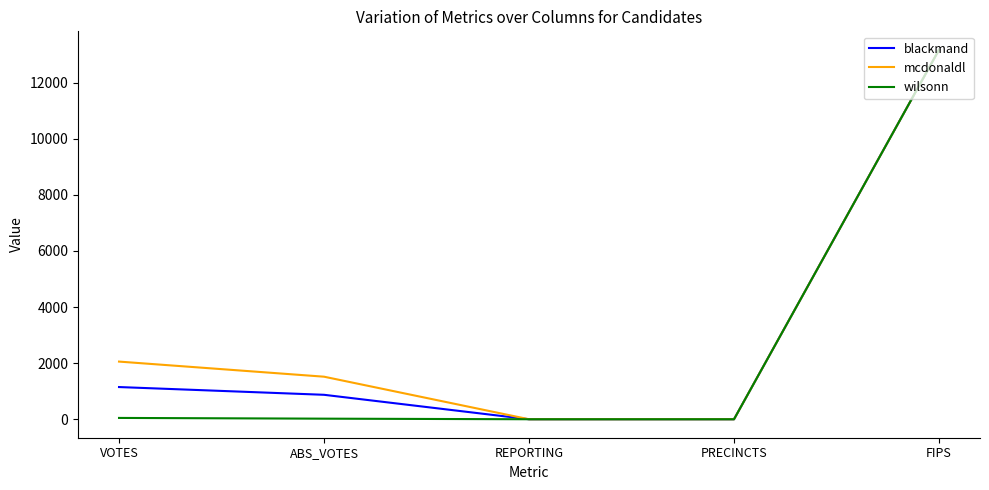

At which label is mcdonaldl closest to 6585?

VOTES